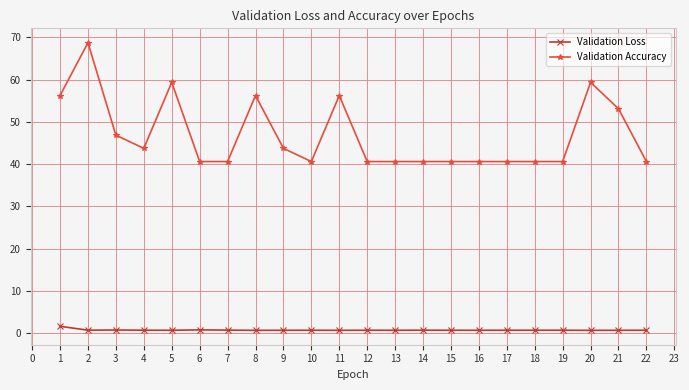

Which series has the largest range (max minus min)?

Validation Accuracy